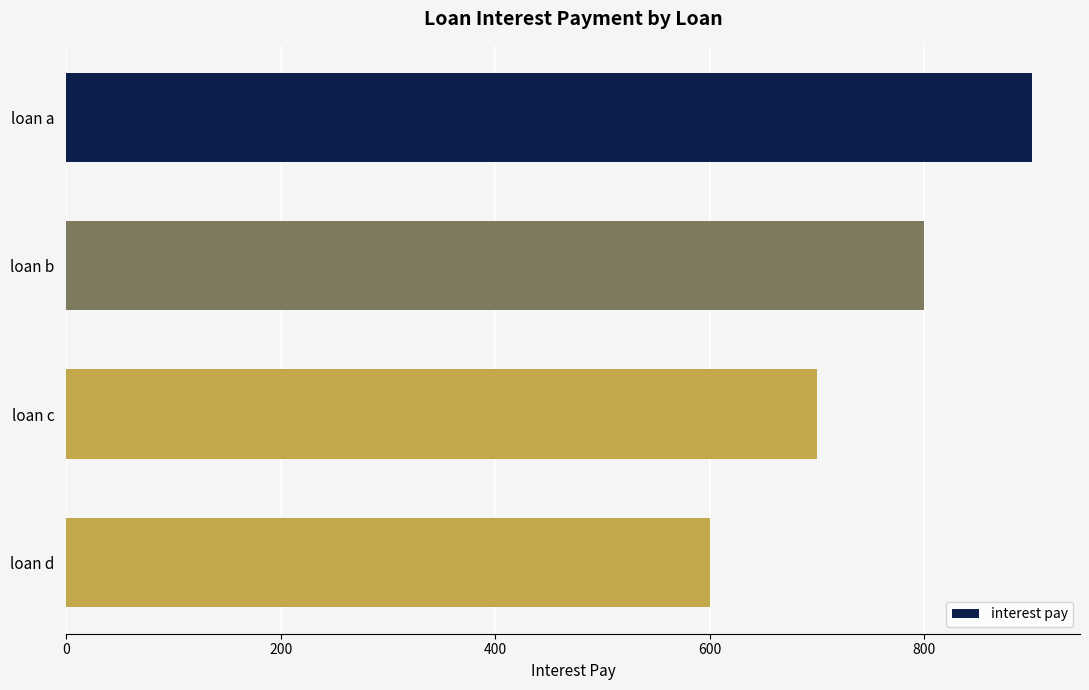

True or false: the data shows 900 at loan a.

True